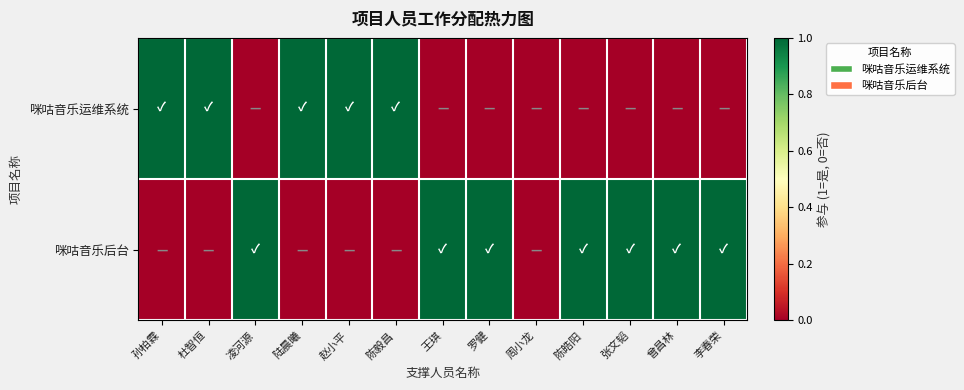

Which series changed the most between 杜智恒 and 李春荣?

咪咕音乐运维系统